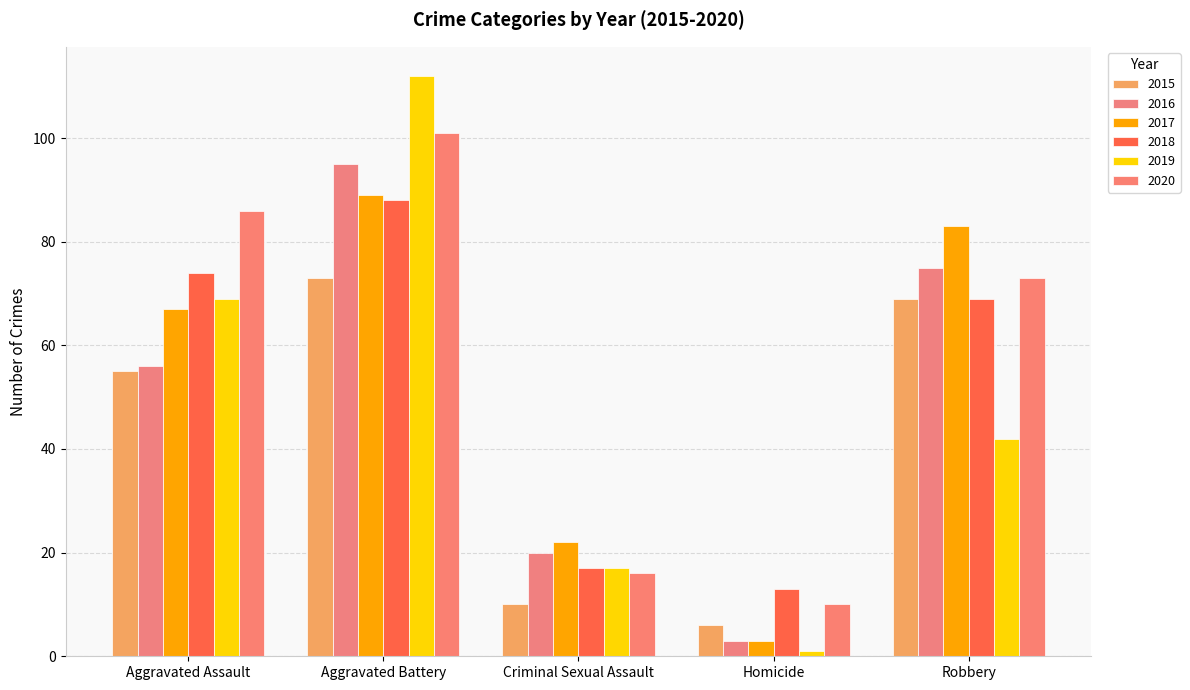

Count the number of data series in this chart.

6